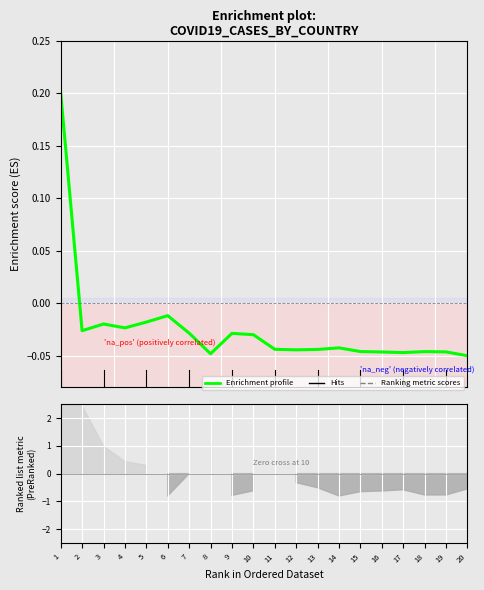

Reading right to left, transcribe all the data shown in this chart.

20=-0.1	19=-0.0	18=-0.0	17=-0.0	16=-0.0	15=-0.0	14=-0.0	13=-0.0	12=-0.0	11=-0.0	10=-0.0	9=-0.0	8=-0.0	7=-0.0	6=-0.0	5=-0.0	4=-0.0	3=-0.0	2=-0.0	1=0.2